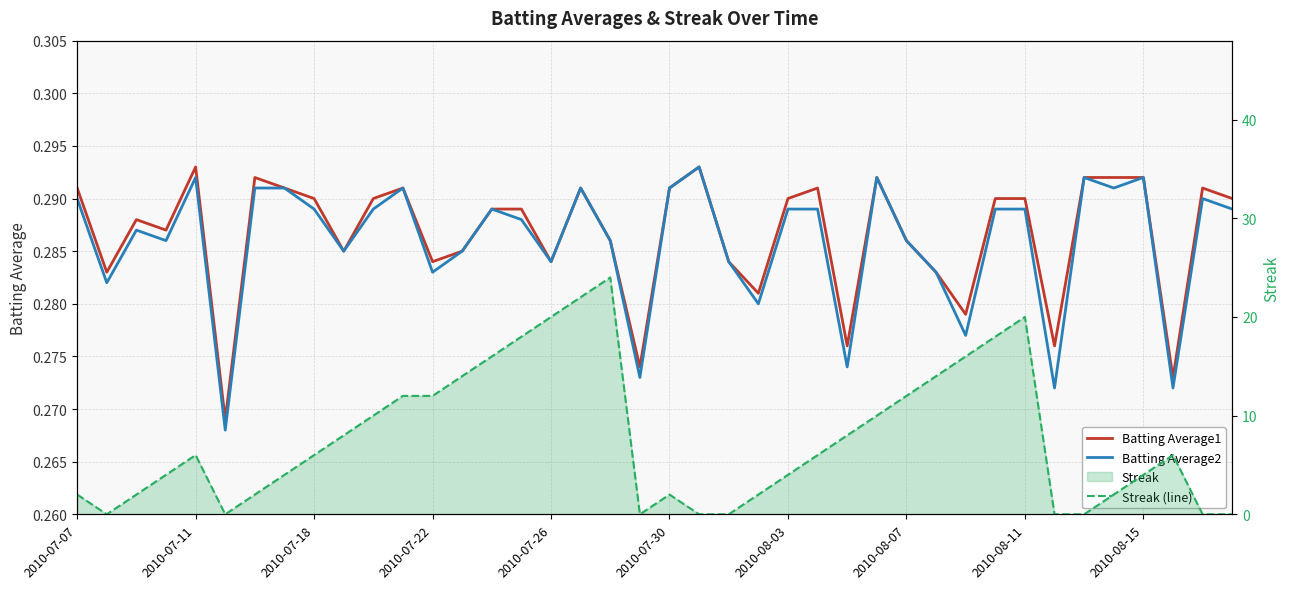

What is the sum of the Streak (line) values at 22 and 16?

20.0